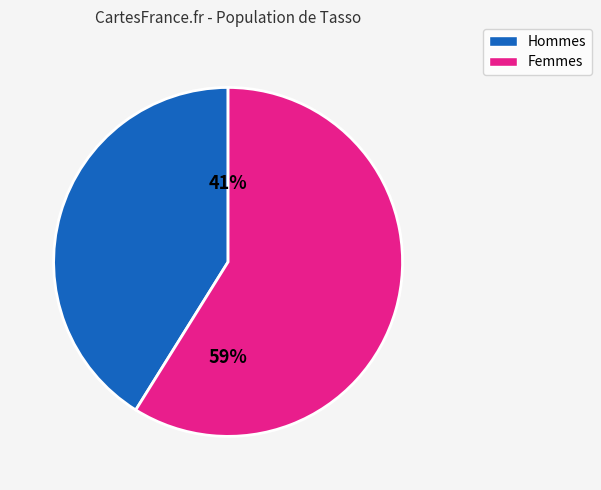

Count the number of slices in the pie.

2